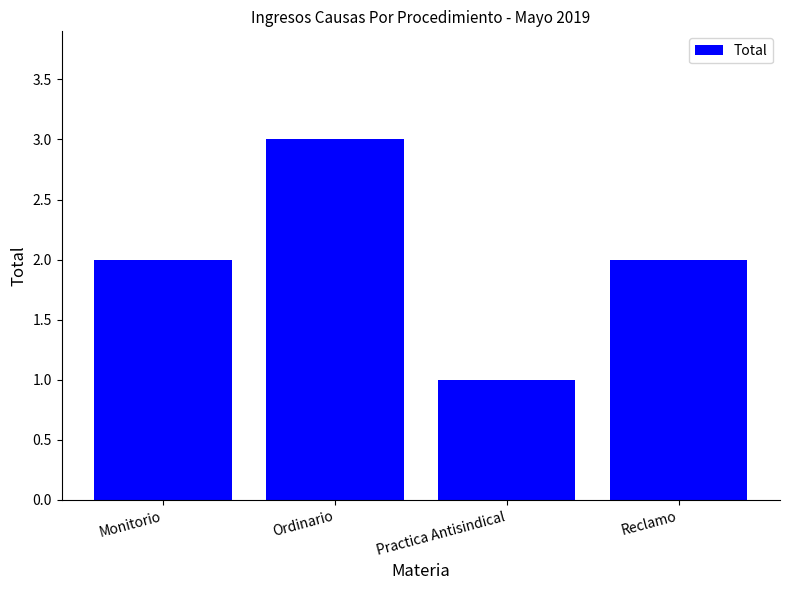

What is the difference between the maximum and minimum values?

2